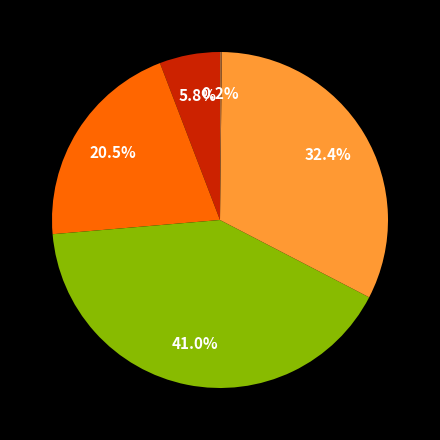

Is there any slice that represents more than half of the pie?

No